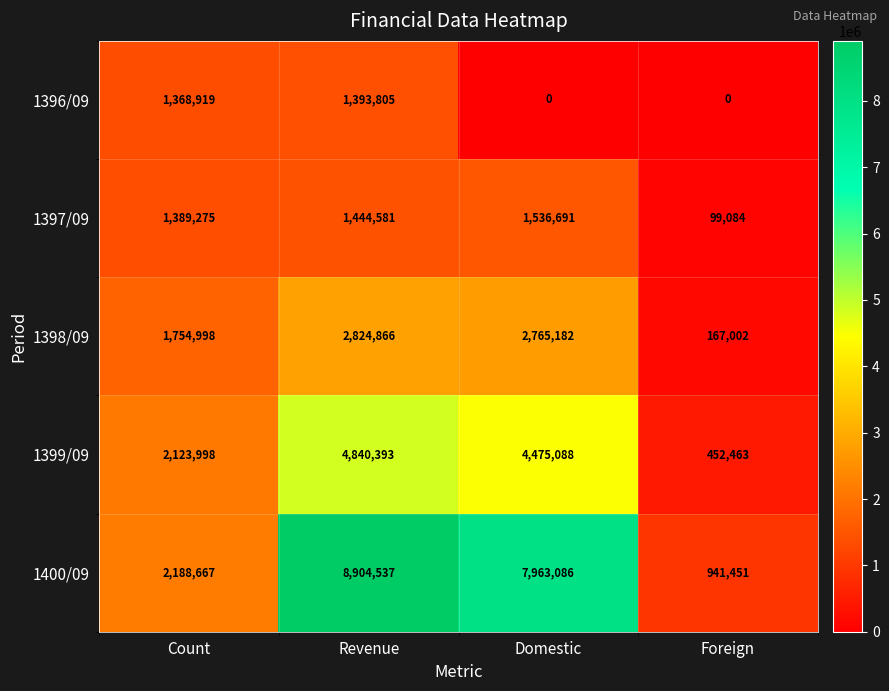

What is the difference between the maximum and minimum values in the 1398/09 series?

2657864